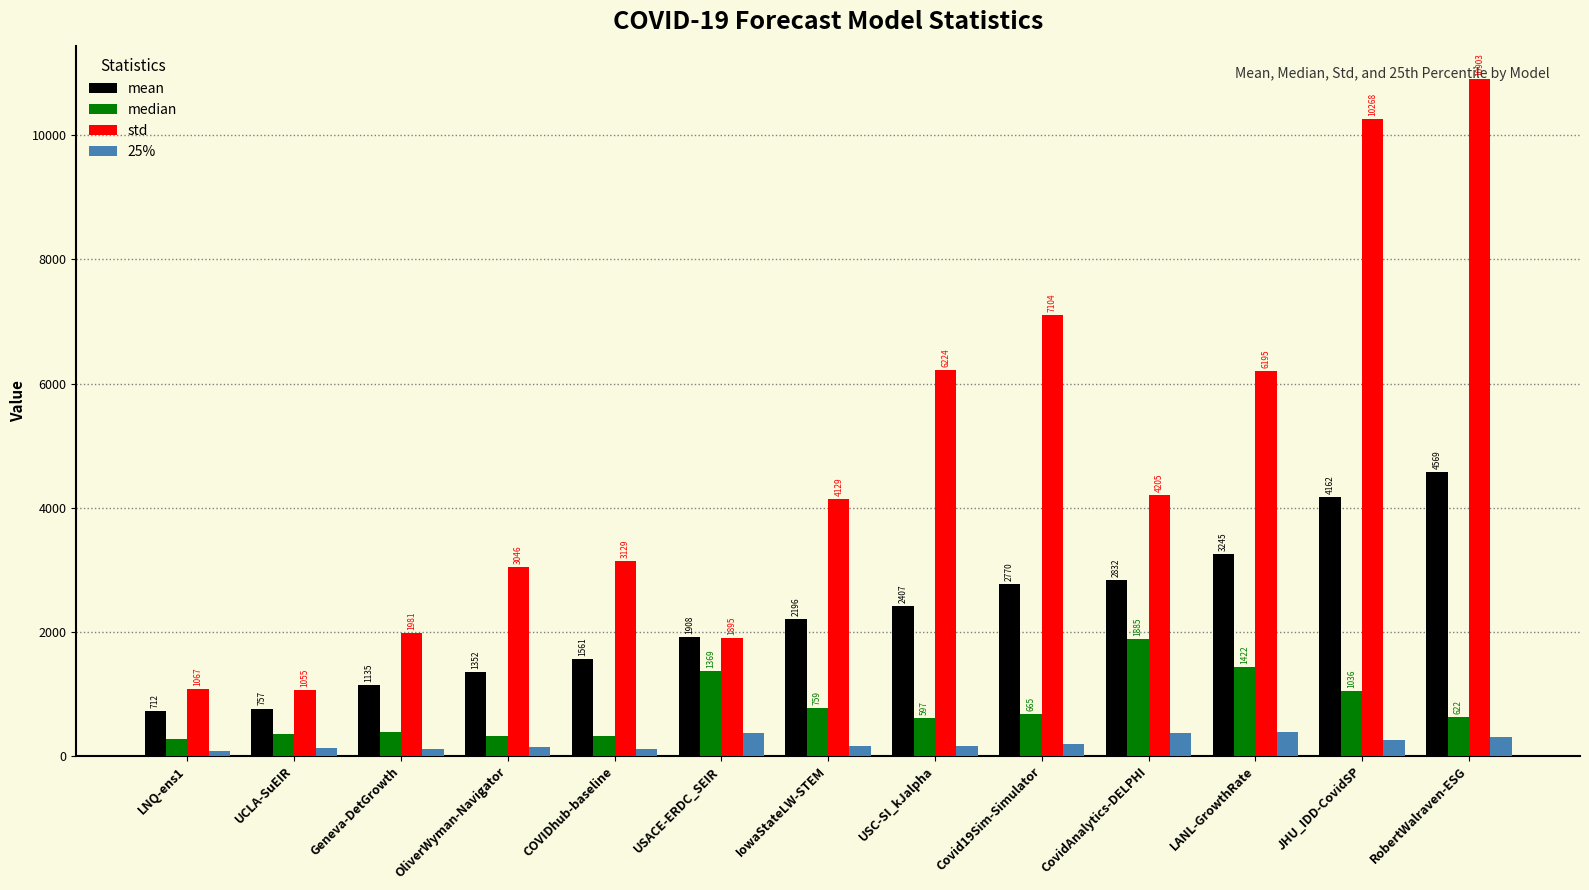

What is the label of the 1st bar from the left?

LNQ-ens1